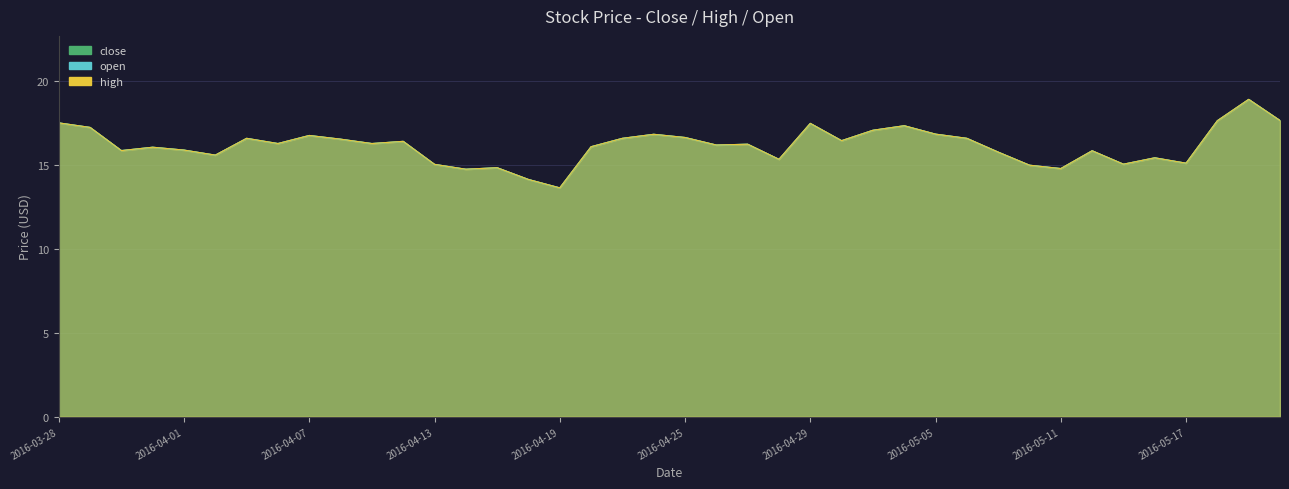

Is it true that high equals 17.3 at 2016-05-04?

True